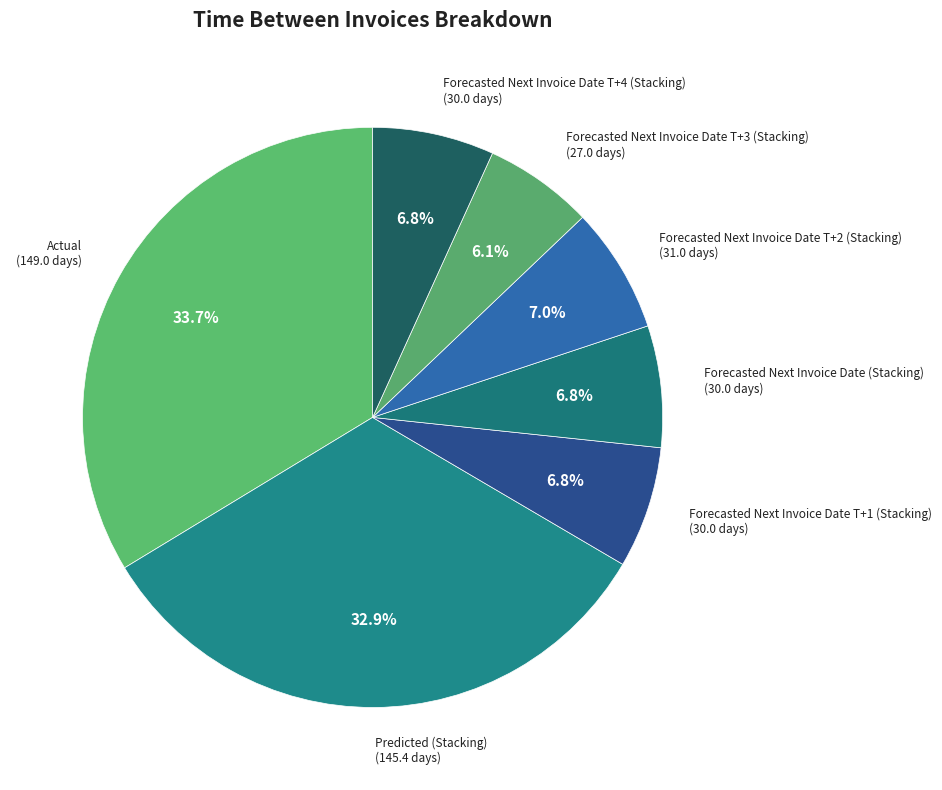

How many slices are in this pie chart?

7